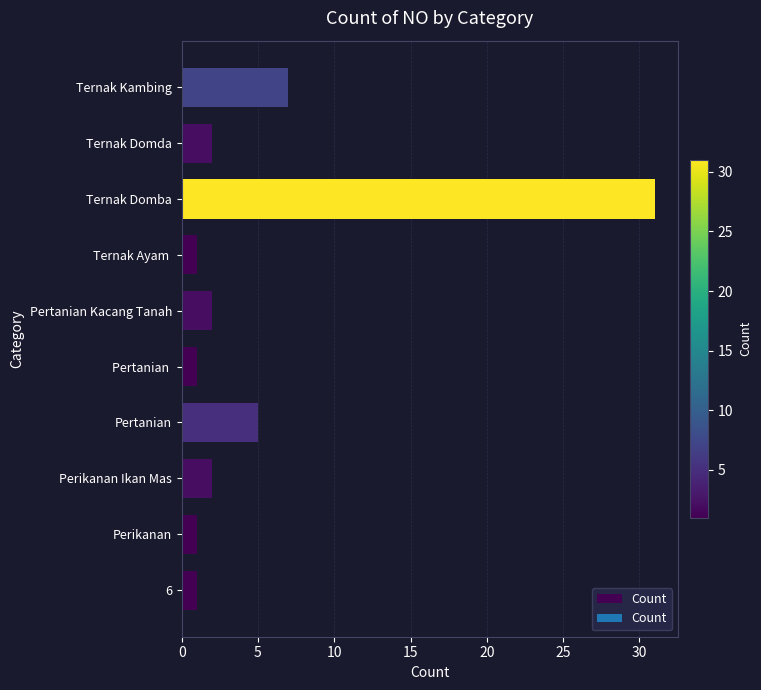

What is the difference between the maximum and minimum values?

30